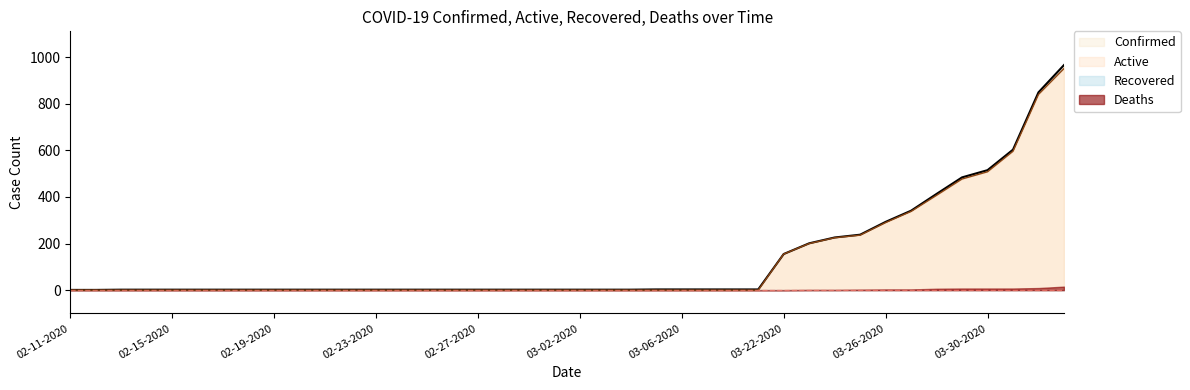

True or false: Confirmed and Active intersect in this chart.

False